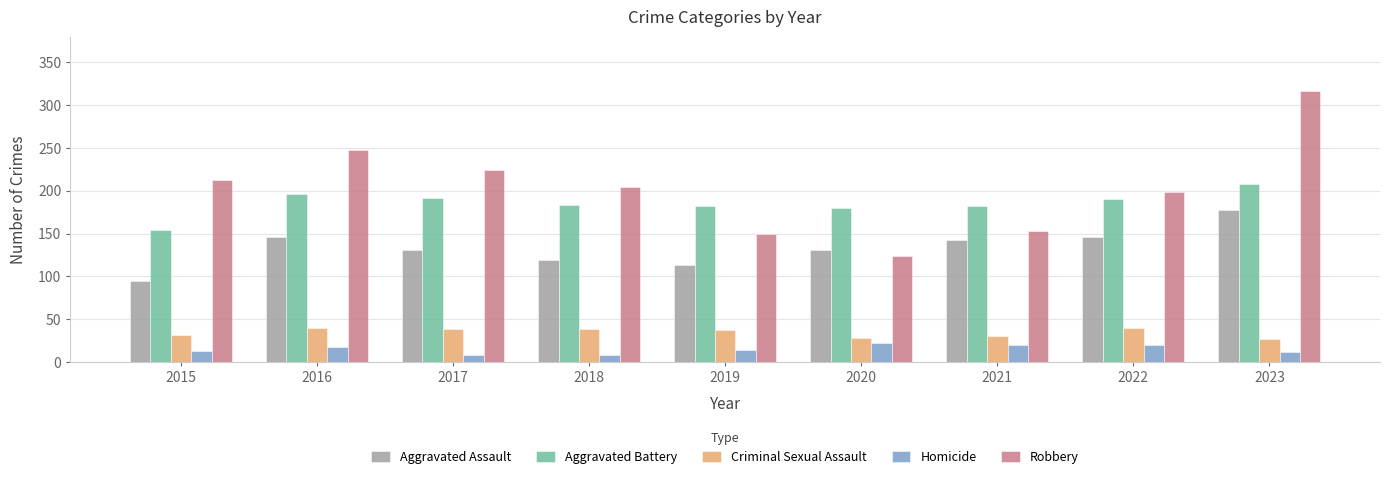

Which series has the largest total across all categories?

Robbery